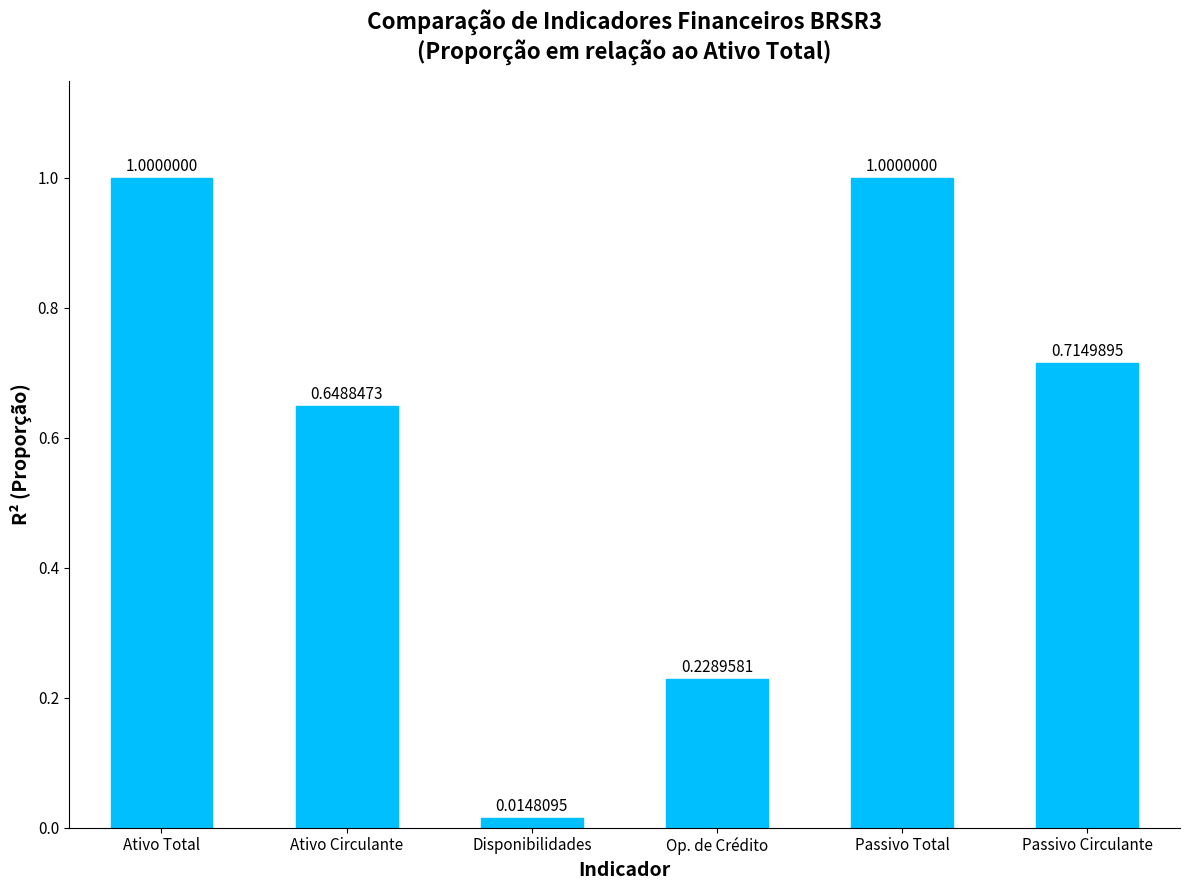

Where is the data nearest to the value 0?

Disponibilidades